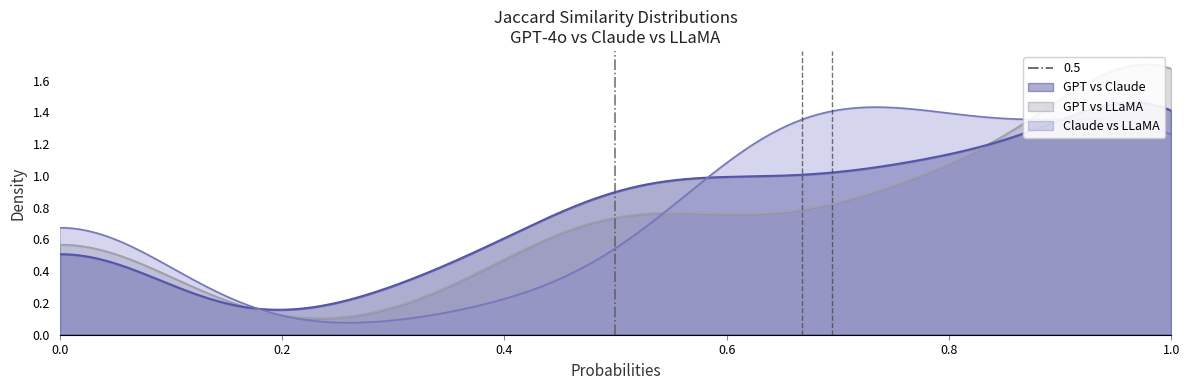

True or false: jaccard_gpt_claude has more than 0 points higher than both neighbors.

True